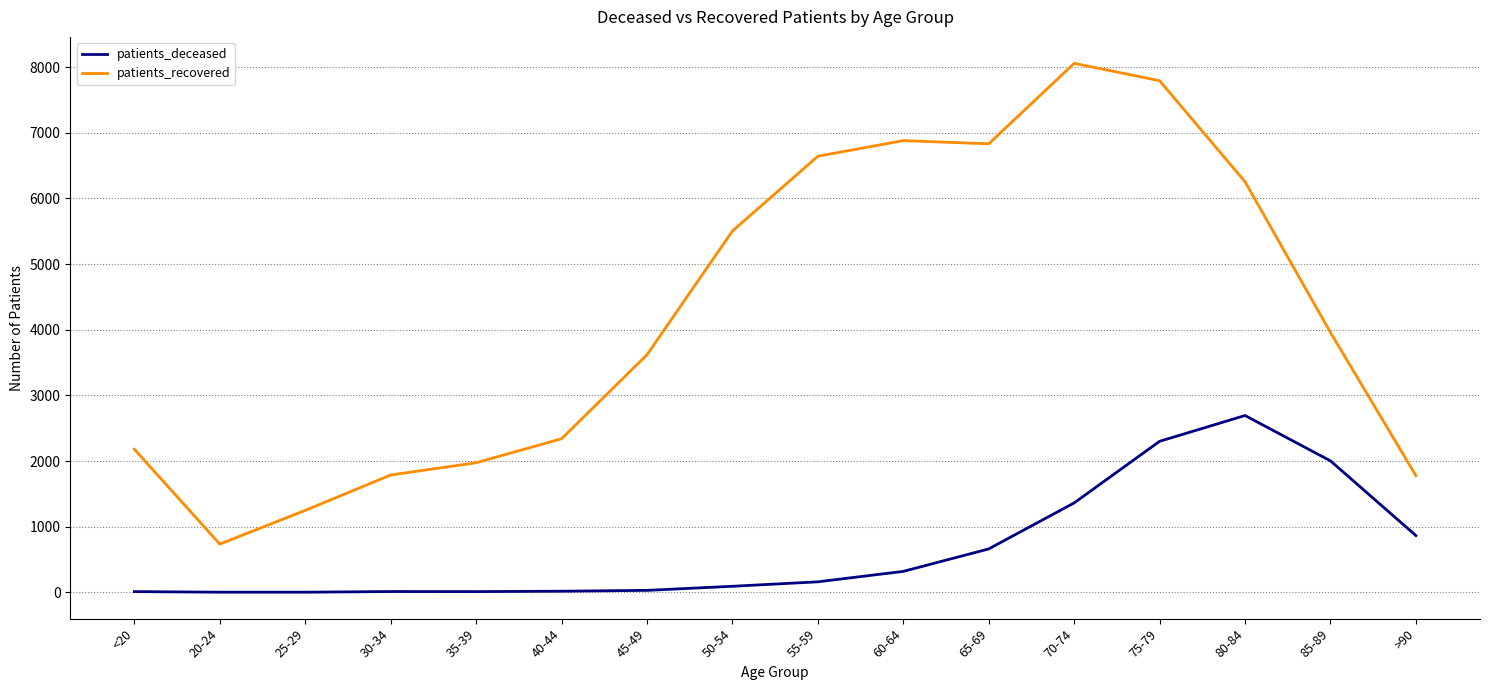

True or false: patients_deceased and patients_recovered intersect in this chart.

False